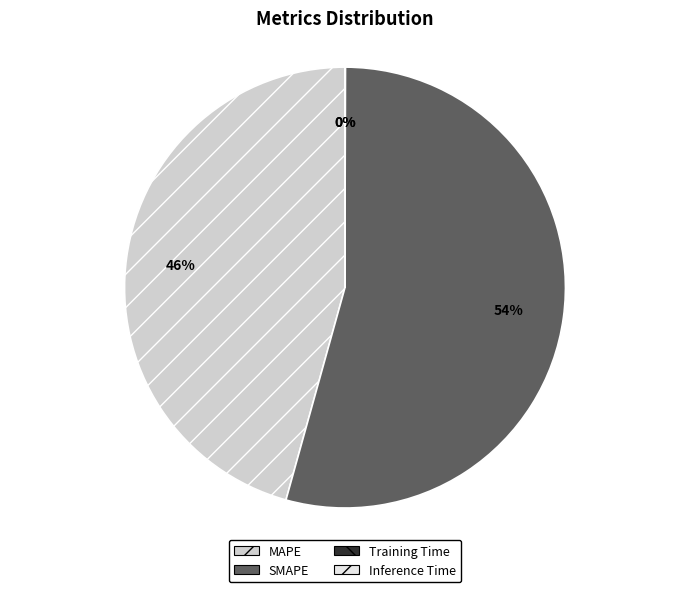

Does MAPE account for over 50% of the chart?

No